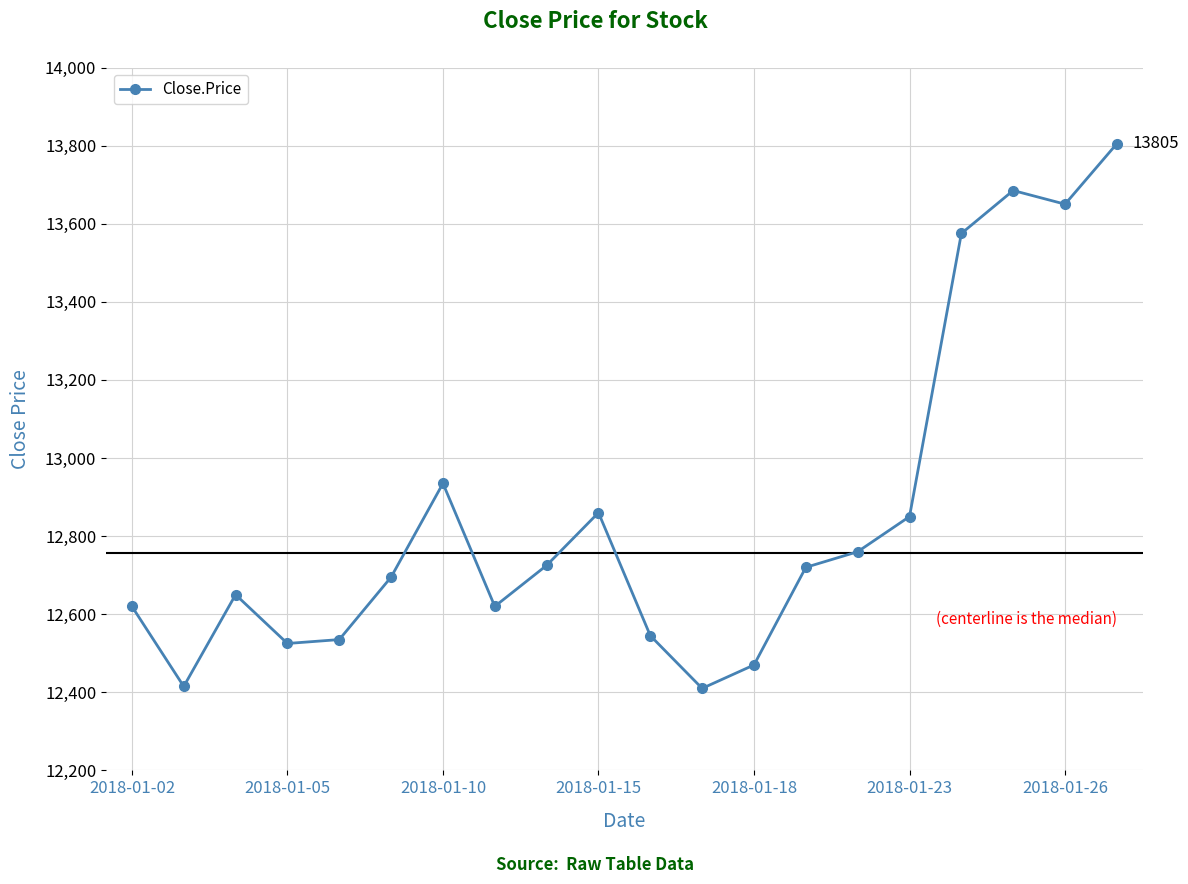

What is the difference between the second highest and second lowest values?

1270